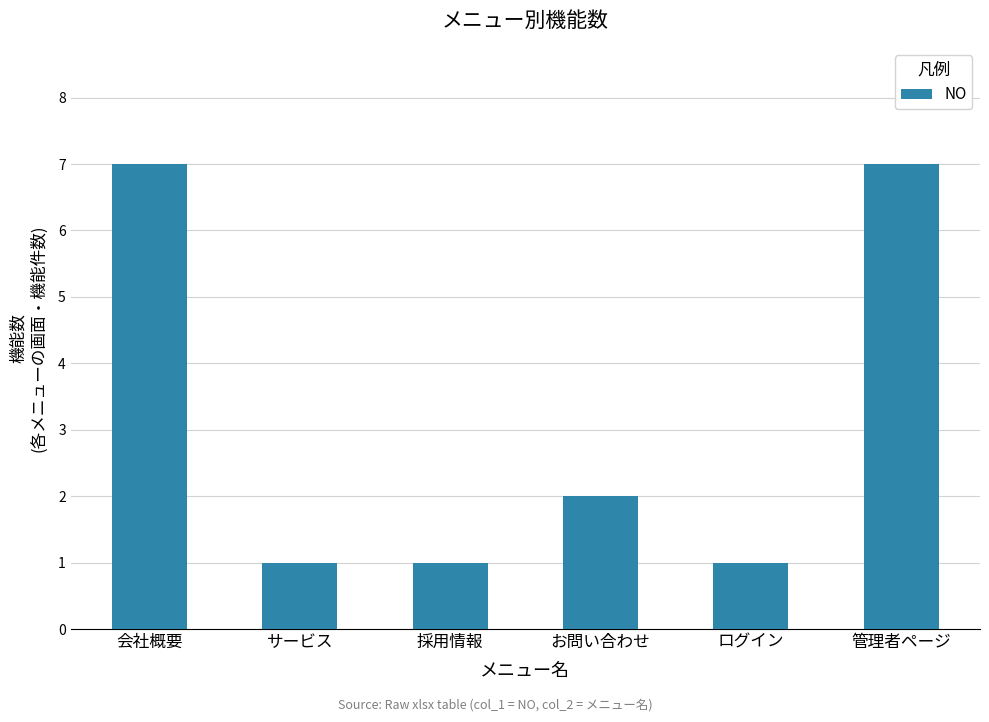

Count the values in the range 1 to 7.

6